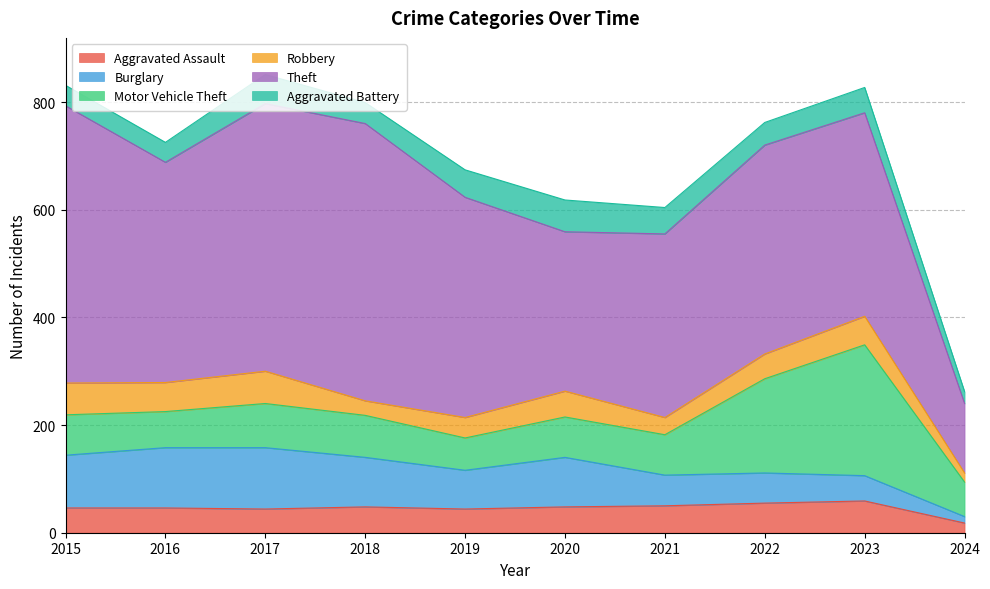

What is the value of the Aggravated Battery point at the 6th from the left?

59